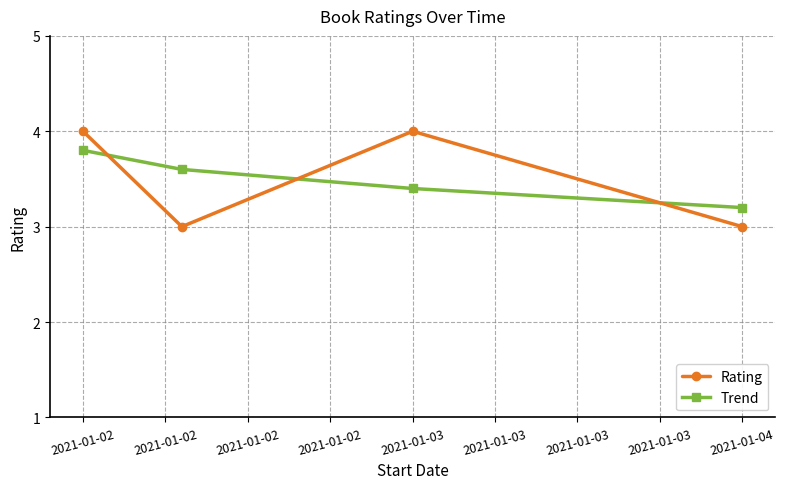

Reading right to left, transcribe all the data shown in this chart.

Rating: 3.0	4.0	3.0	4.0
Trend: 3.2	3.4	3.6	3.8